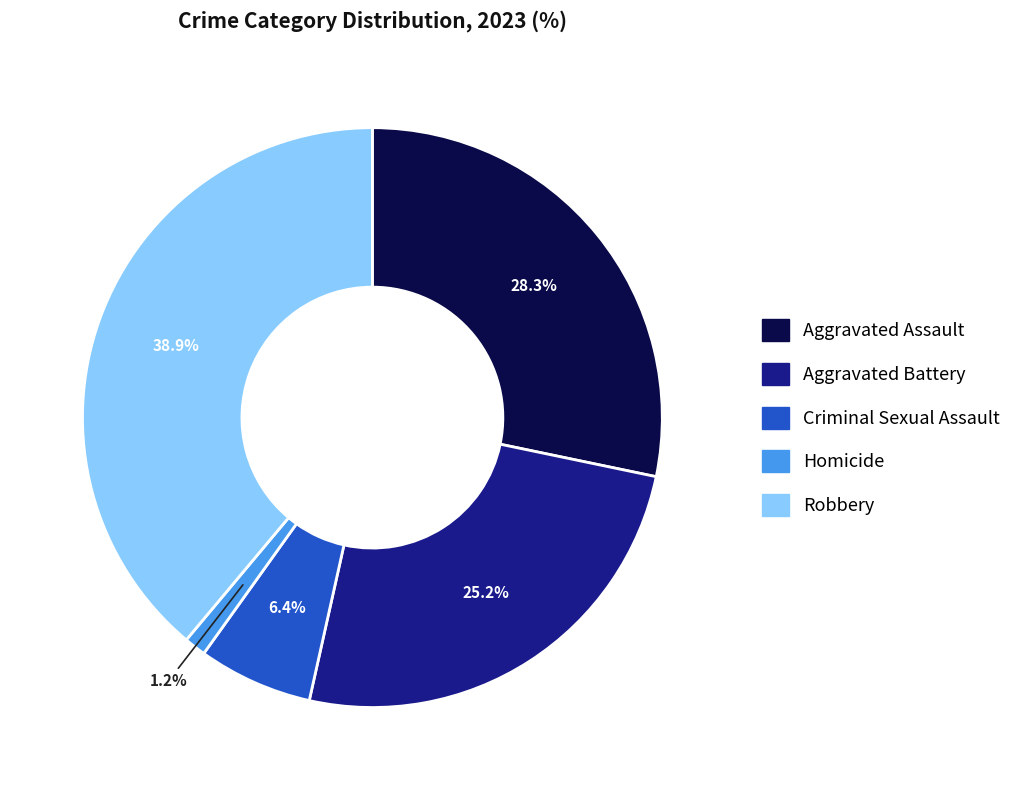

Between Criminal Sexual Assault and Robbery, which is larger?

Robbery